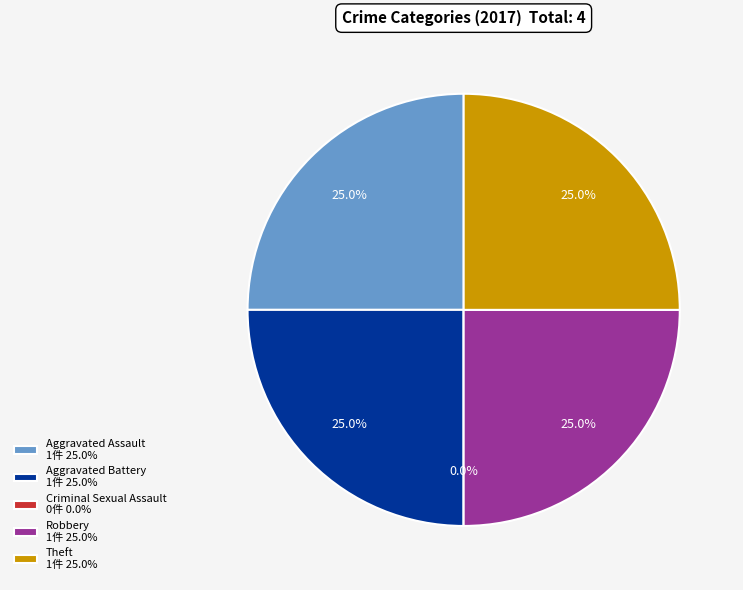

Rank the categories by value from highest to lowest.

Aggravated Assault, Aggravated Battery, Robbery, Theft, Criminal Sexual Assault